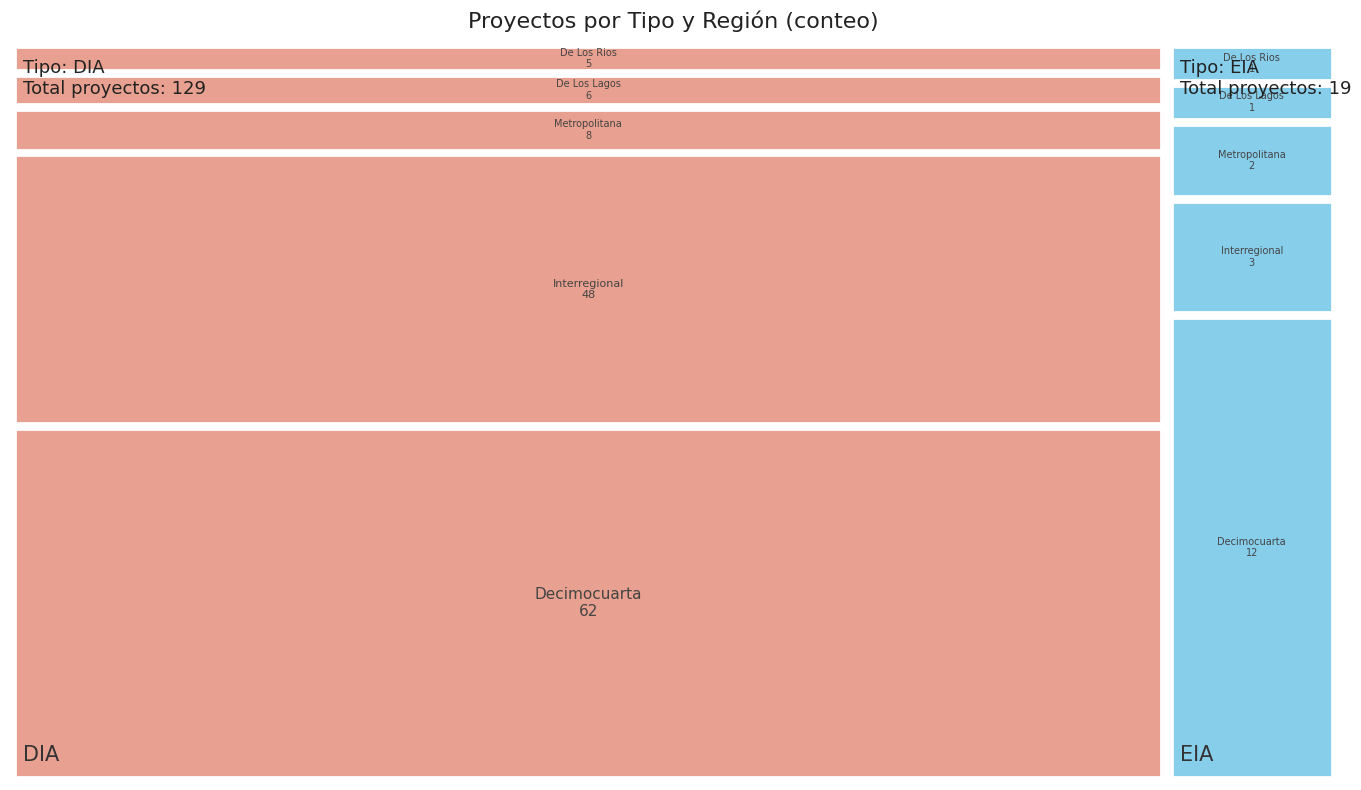

At De Los Lagos, list the series in order from smallest to largest.

EIA, DIA